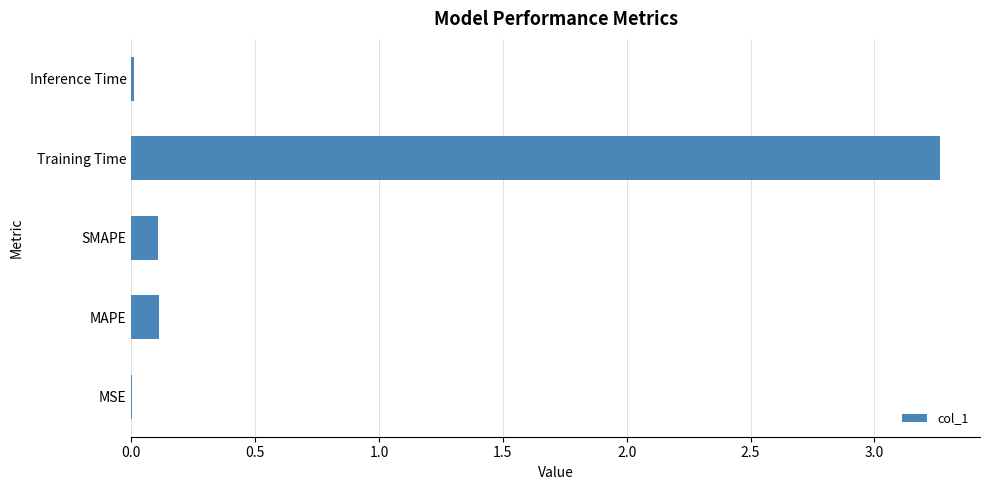

What is the sum of all values?

3.5